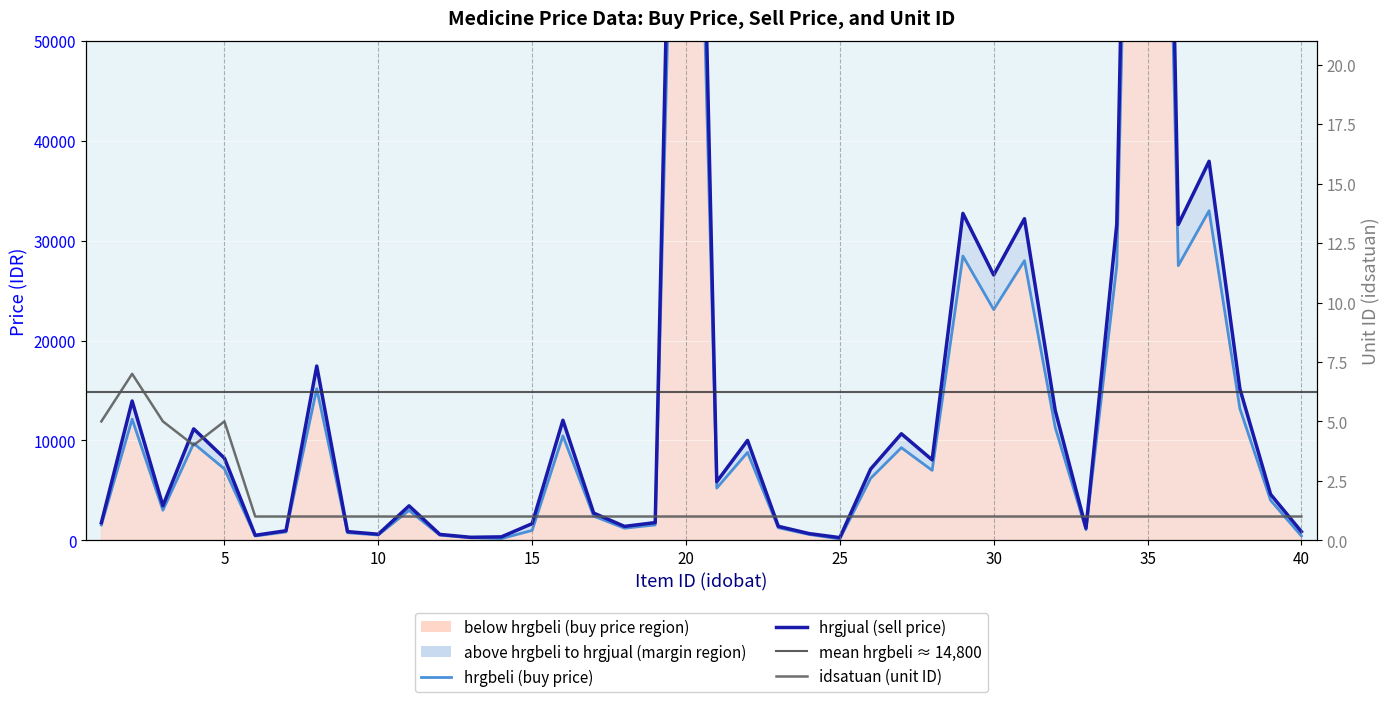

Which series has the widest spread of values?

hrgjual